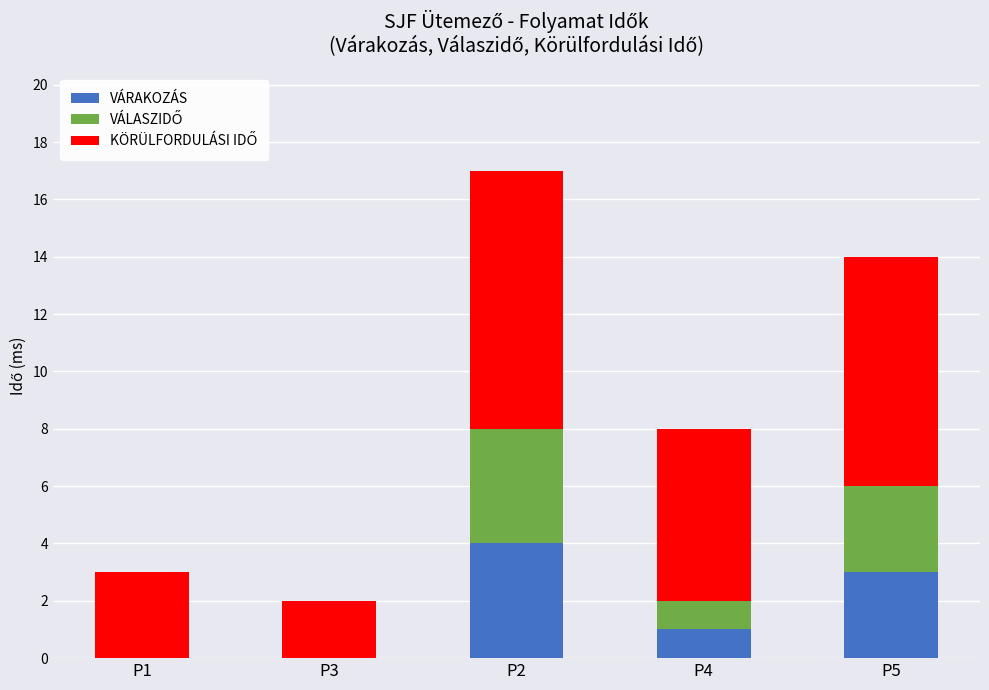

Reading left to right, transcribe the values for VÁRAKOZÁS.

P1=0	P3=0	P2=4	P4=1	P5=3